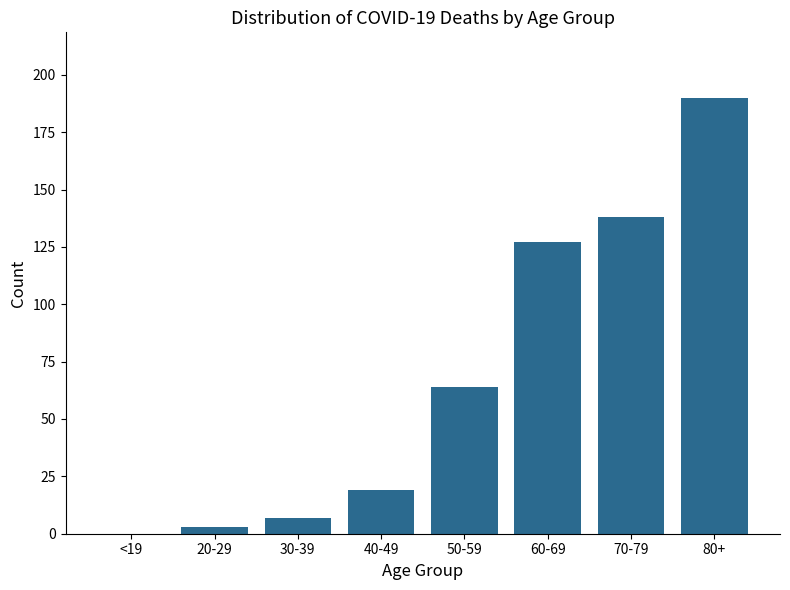

Reading right to left, what are all the values shown in this chart?

80+=190	70-79=138	60-69=127	50-59=64	40-49=19	30-39=7	20-29=3	<19=0